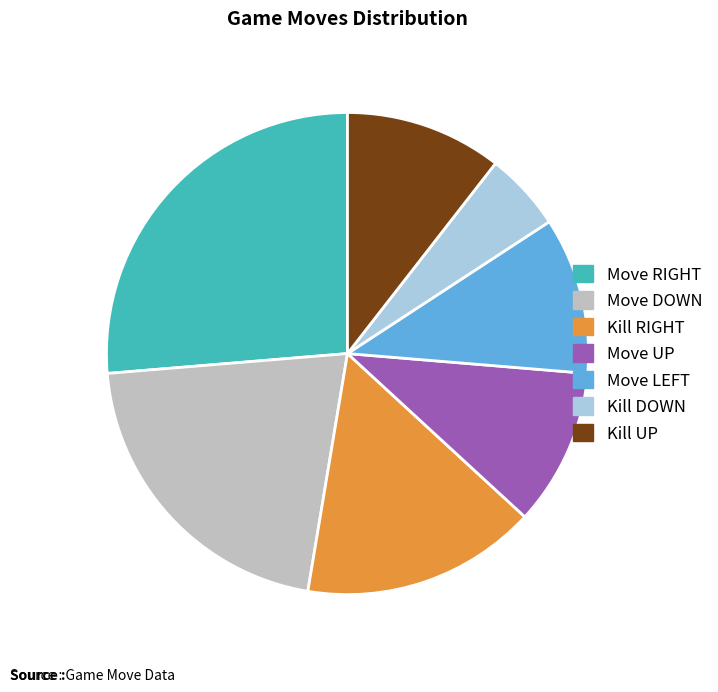

Does Kill UP account for over 50% of the chart?

No